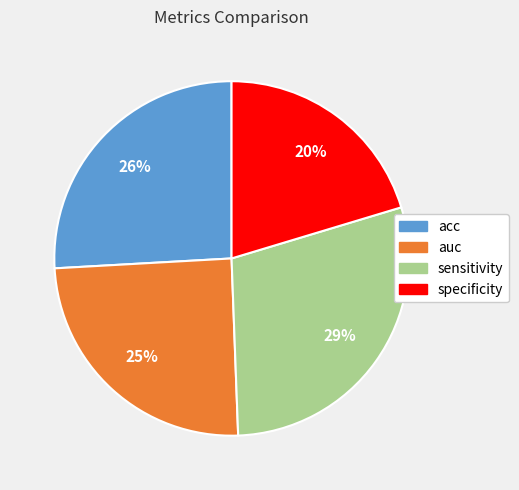

To the nearest percent, what percentage of the pie is auc?

25%